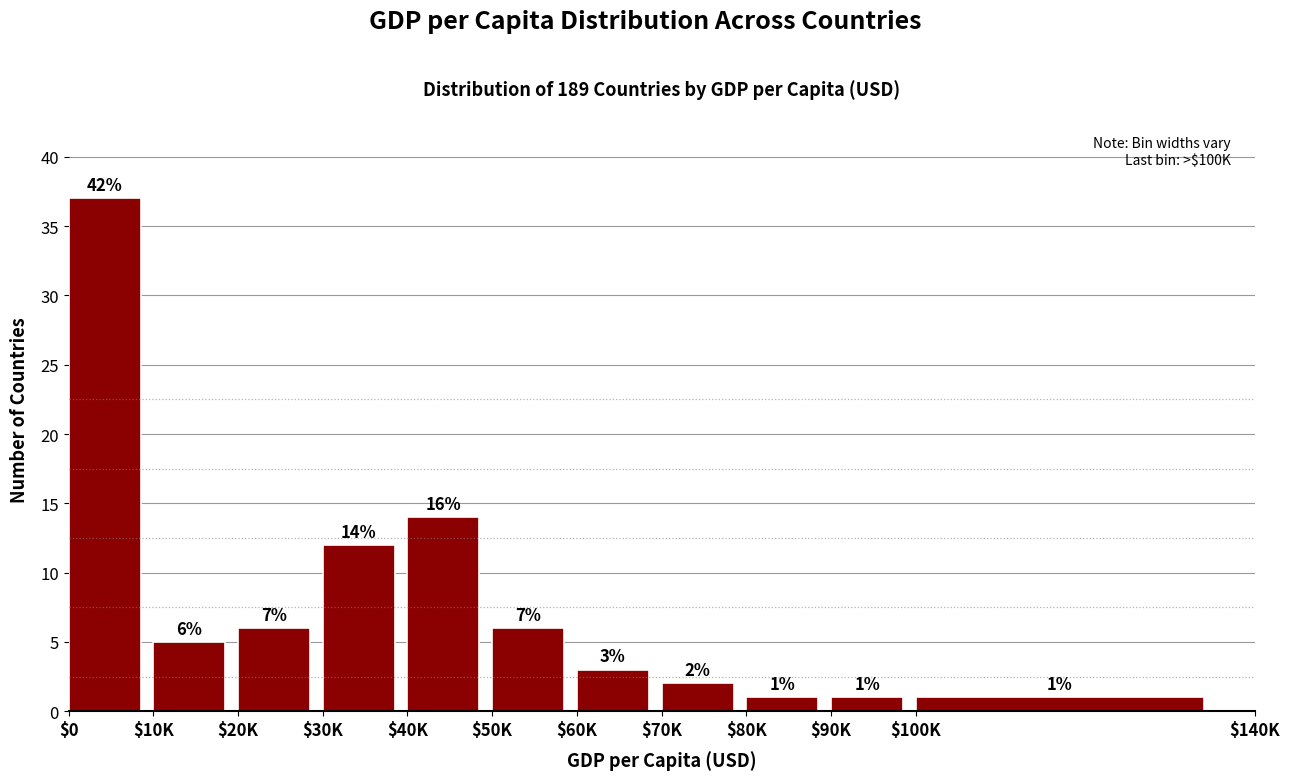

Reading right to left, list all the values displayed in this chart.

1	1	1	2	3	6	14	12	6	5	37